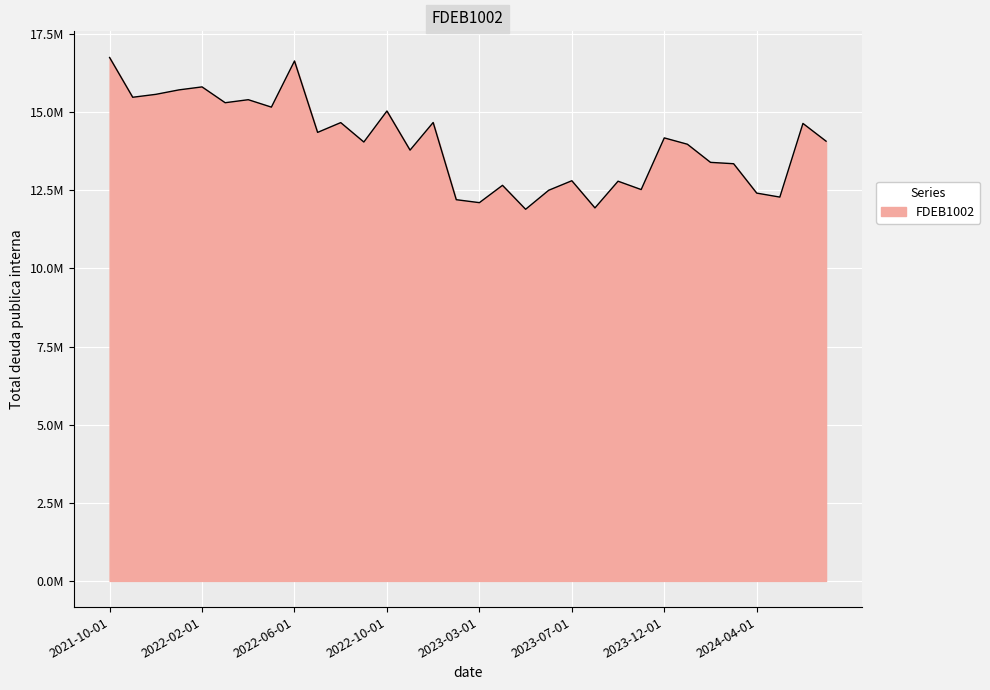

Is this an area chart (filled region under the line)?

Yes